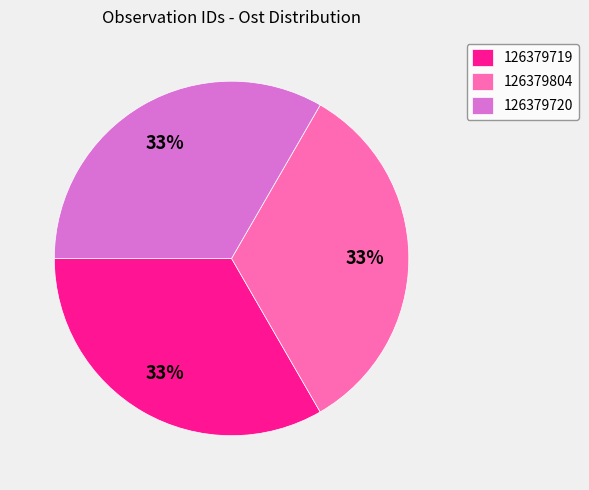

Do 126379719 and 126379804 together represent more than half of the pie?

Yes